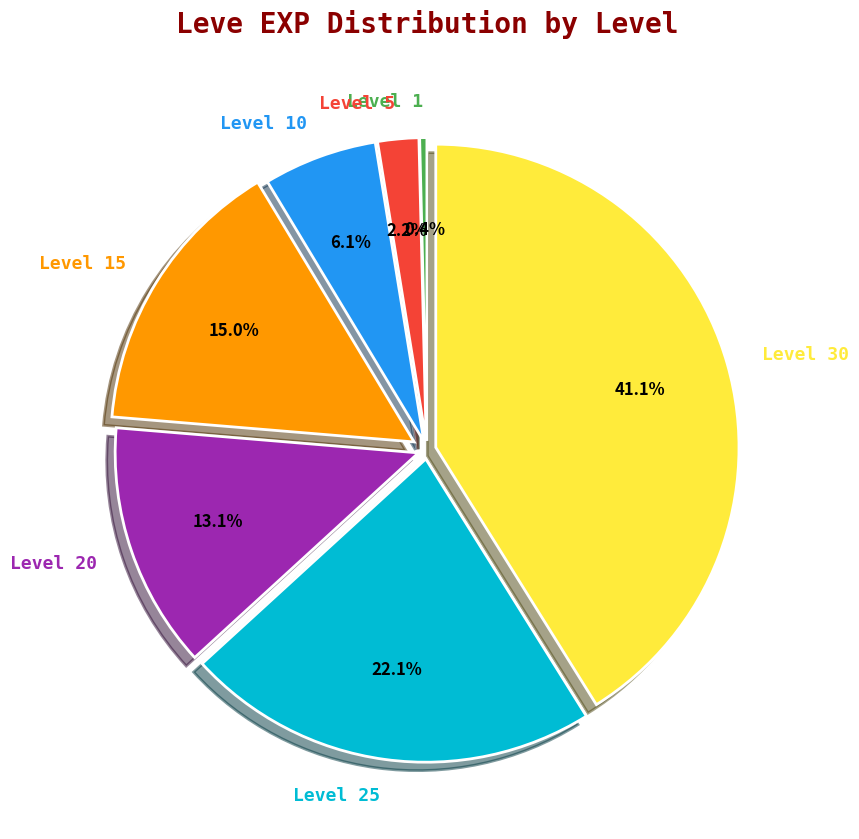

Is the sum of Level 15 and Level 25 greater than half?

No